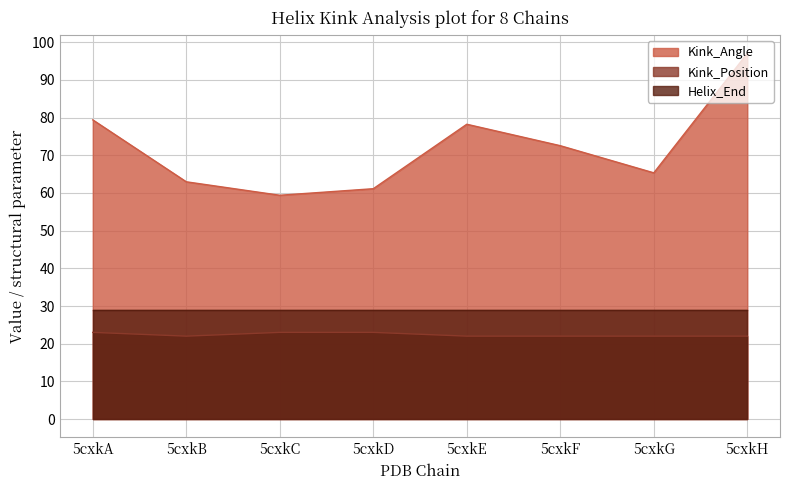

At 5cxkF, list the series in order from smallest to largest.

Kink_Position, Helix_End, Kink_Angle